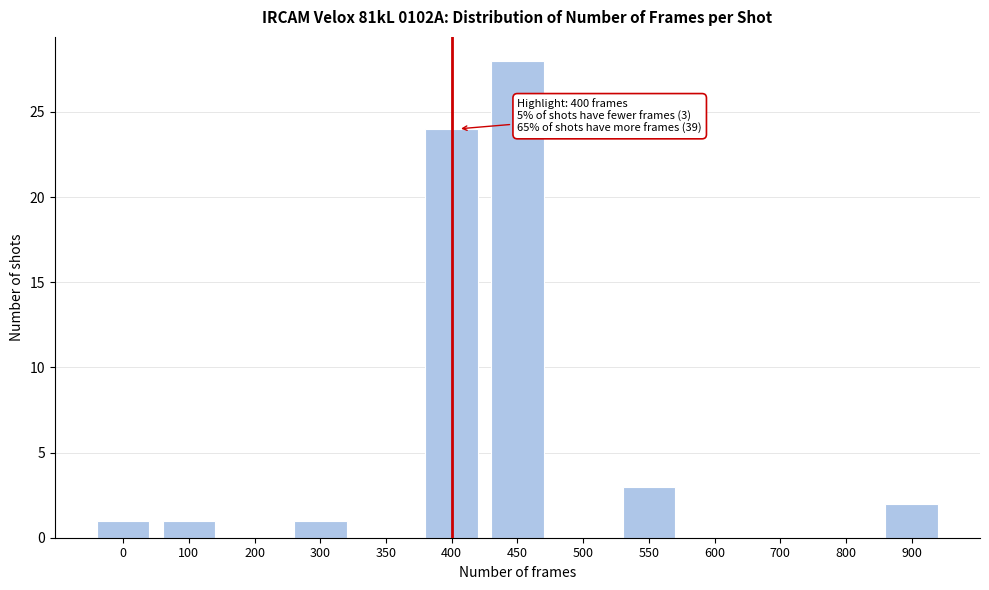

Reading left to right, list all the values displayed in this chart.

0=1	100=1	200=0	300=1	350=0	400=24	450=28	500=0	550=3	600=0	700=0	800=0	900=2